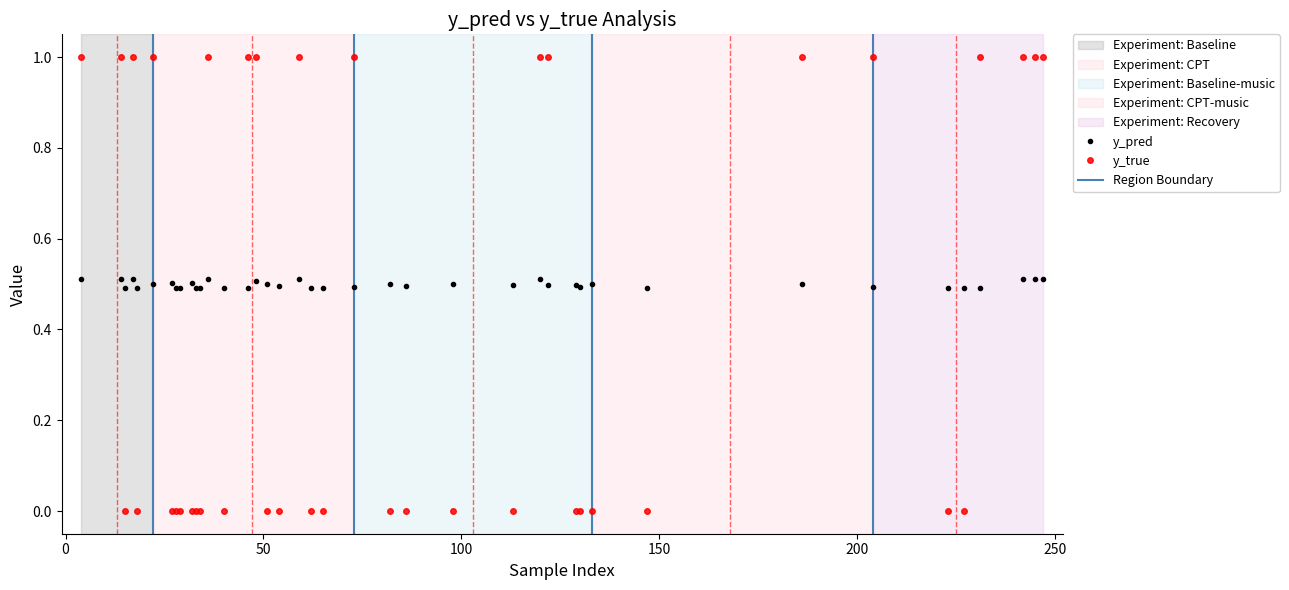

Where do y_true and y_pred first cross each other?

14 and 15